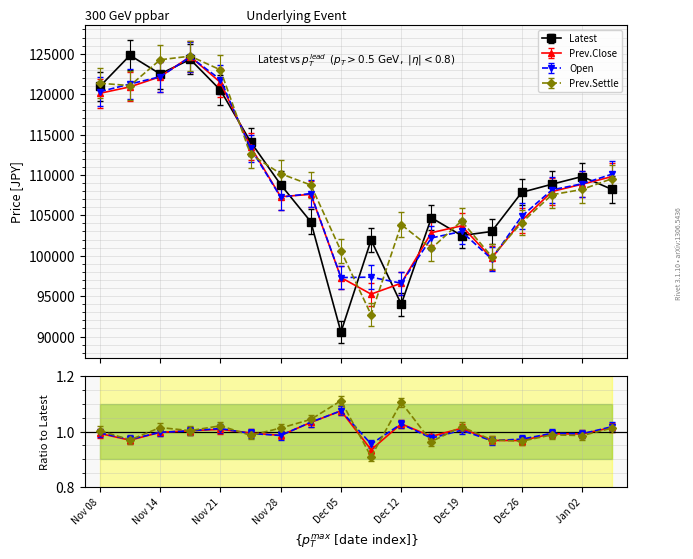

True or false: Open has more than 1 interior local peaks.

True